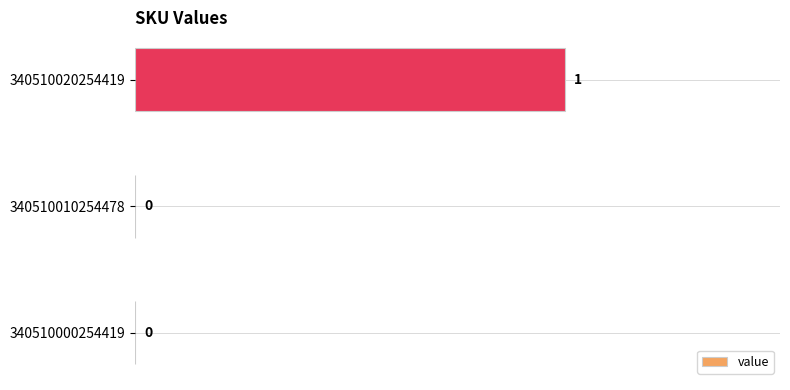

At which category does the chart reach its peak across all series?

340510020254419